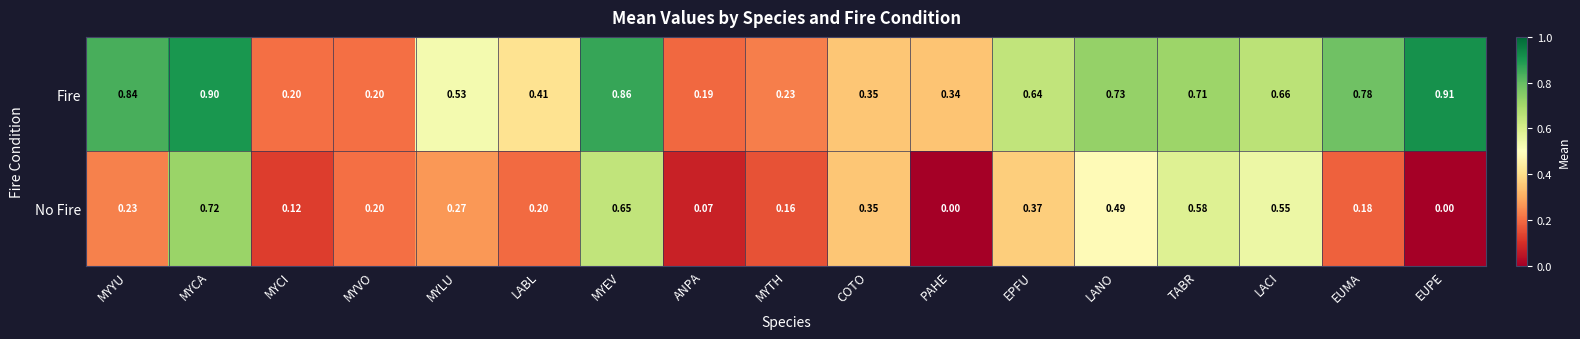

Which series changed the most between MYVO and TABR?

Fire